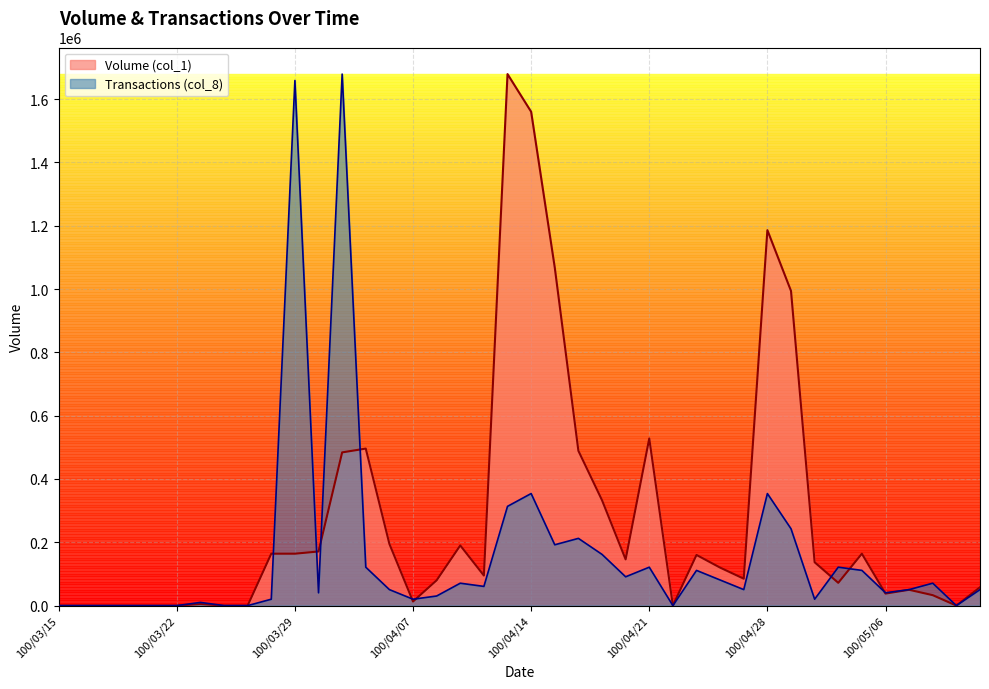

What is the label of the 13th point from the right?

100/04/25